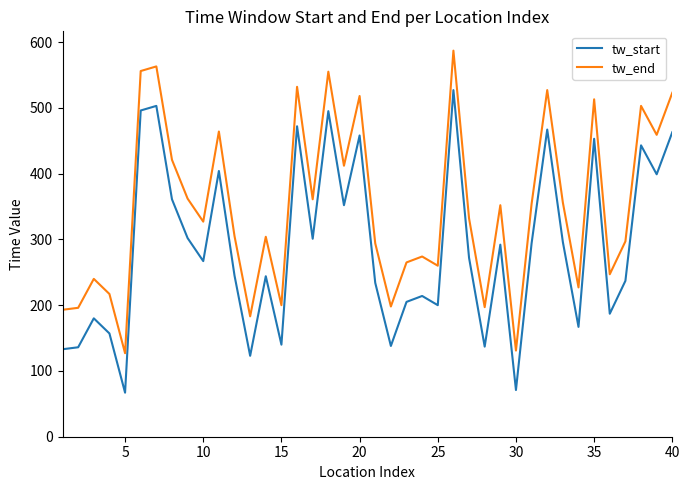

Does the chart have visible grid lines?

No